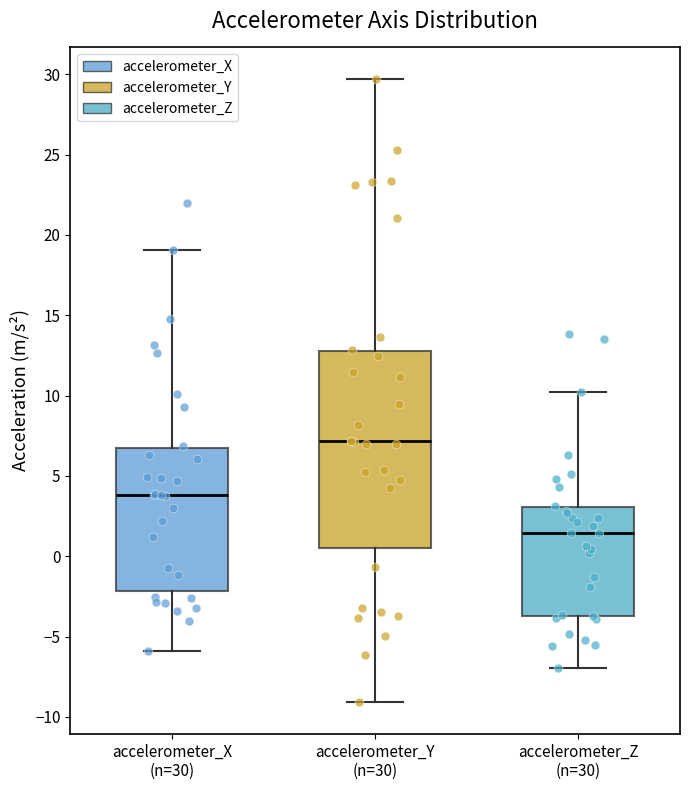

Comparing the boxes themselves (not the whiskers), which one is the tallest?

accelerometer_Y (n=30)